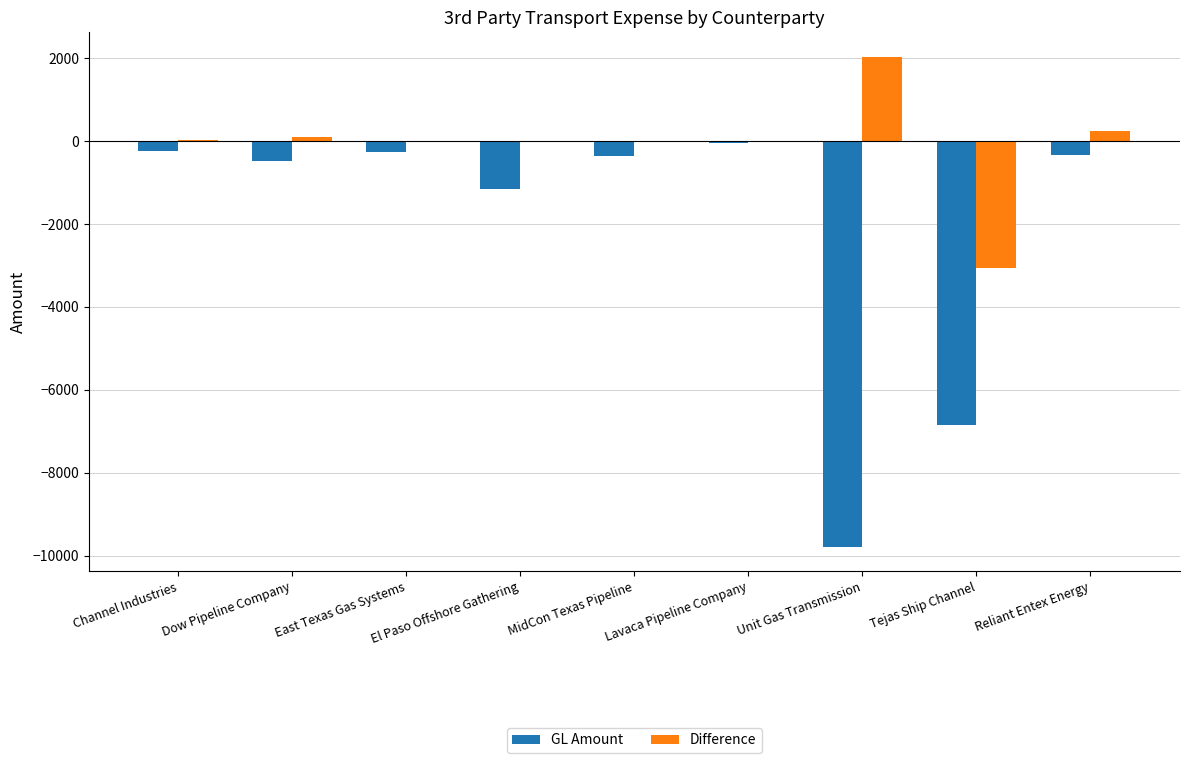

Between Dow Pipeline Company and Unit Gas Transmission, which series saw the biggest shift?

GL Amount